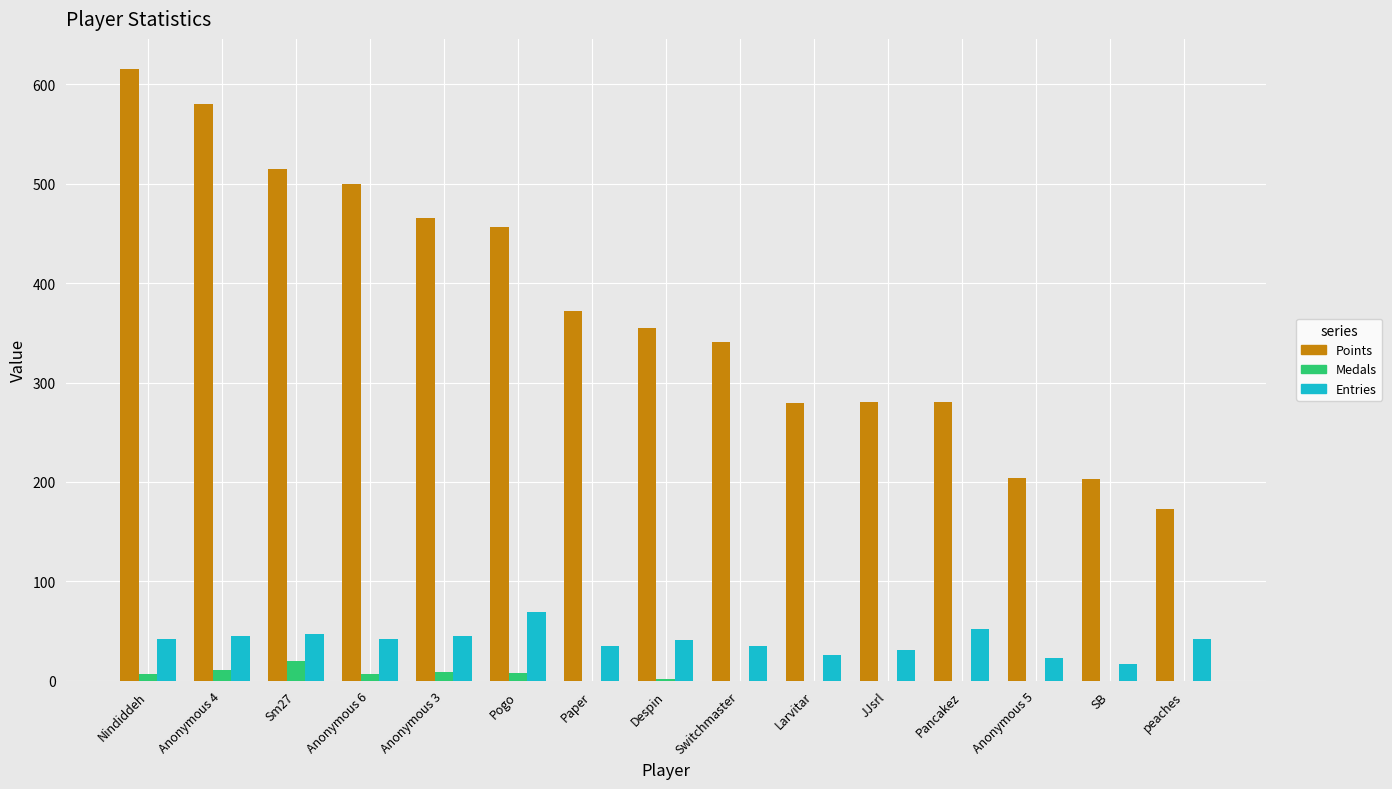

Does the chart contain stacked bars?

No